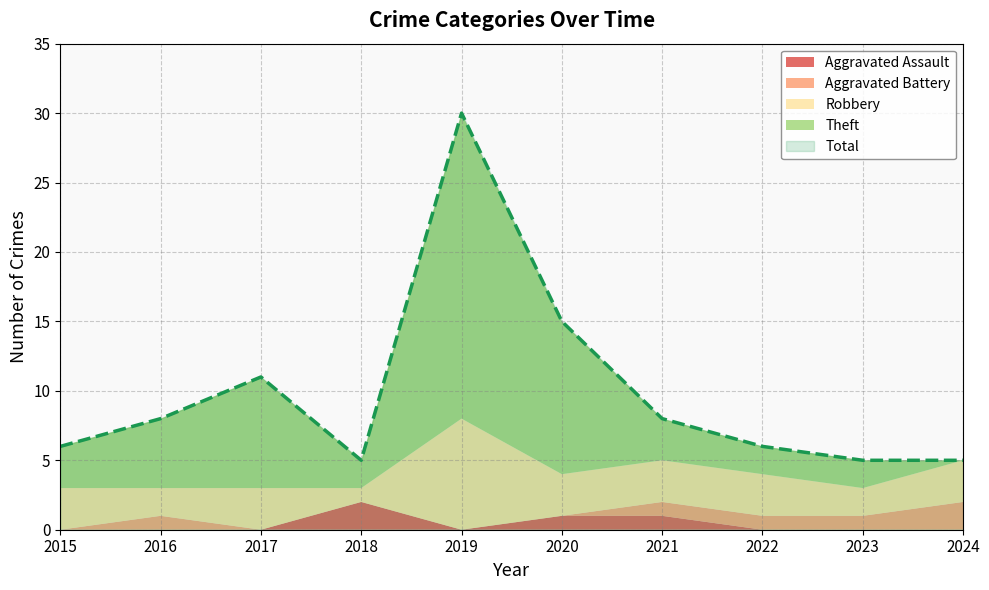

How many lines are shown in the chart?

5